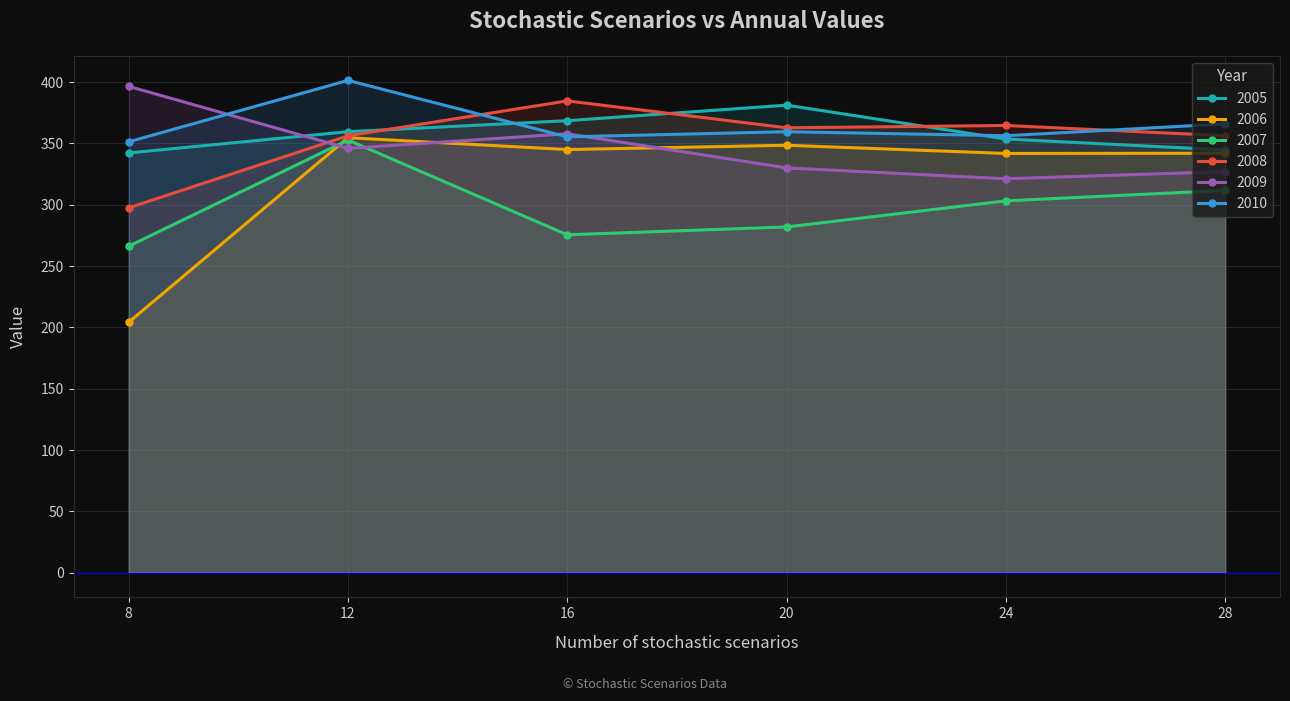

Count the number of data series in this chart.

6